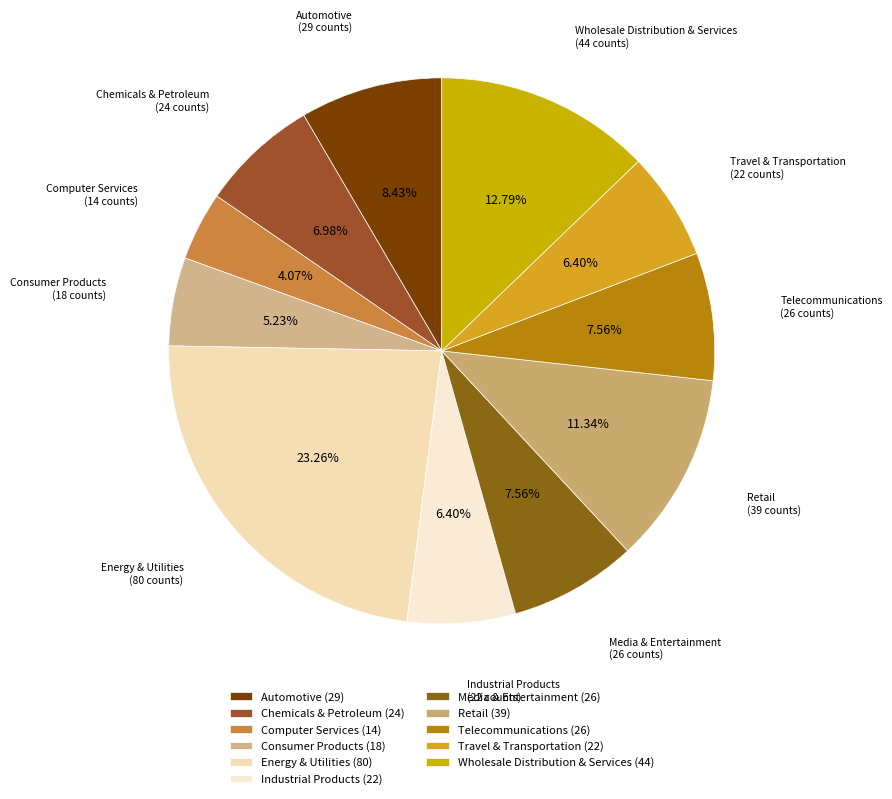

The Other slice represents 6% of the pie. True or false?

True